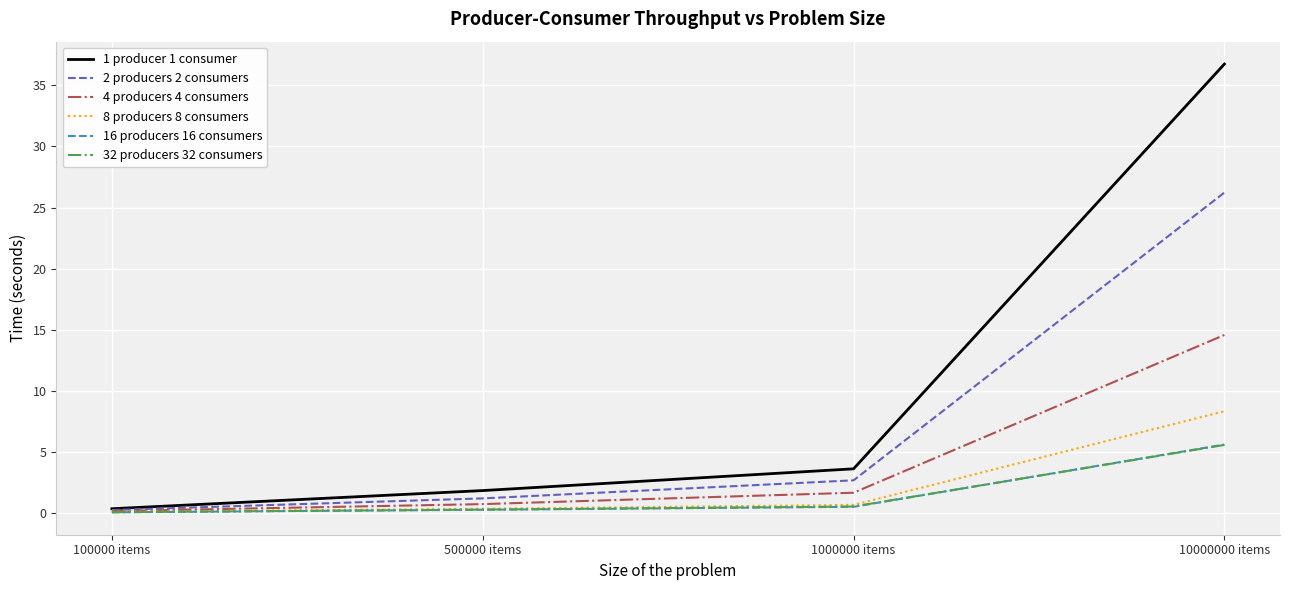

The 1 producer 1 consumer series shows 1.8 at 500000 items. True or false?

True